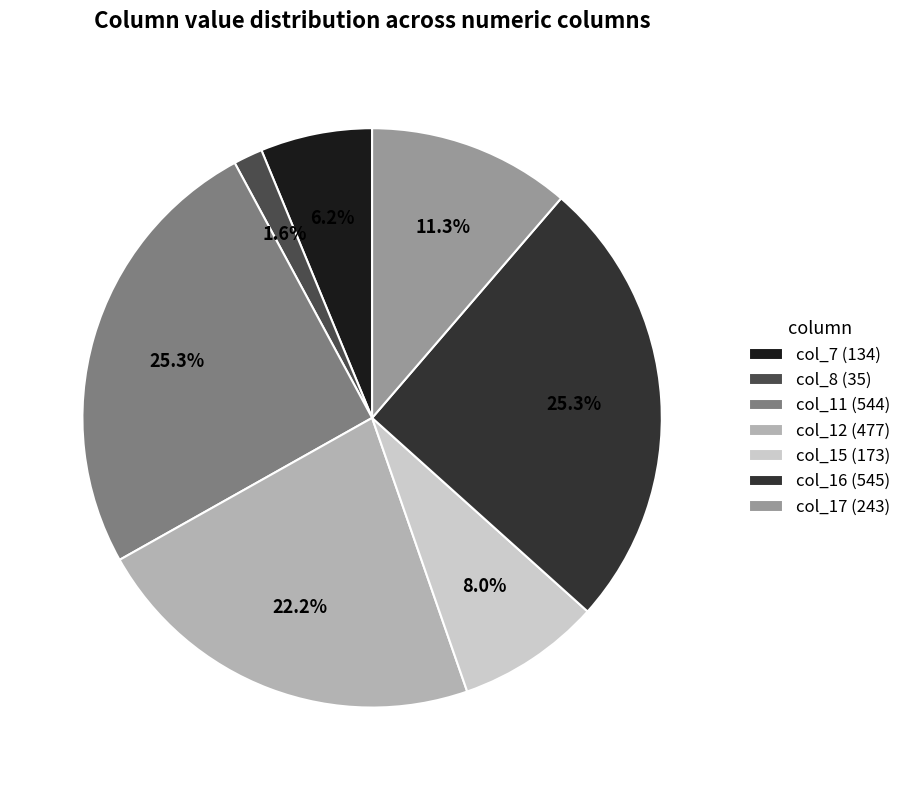

Does col_16 (545) represent more than half of the total?

No